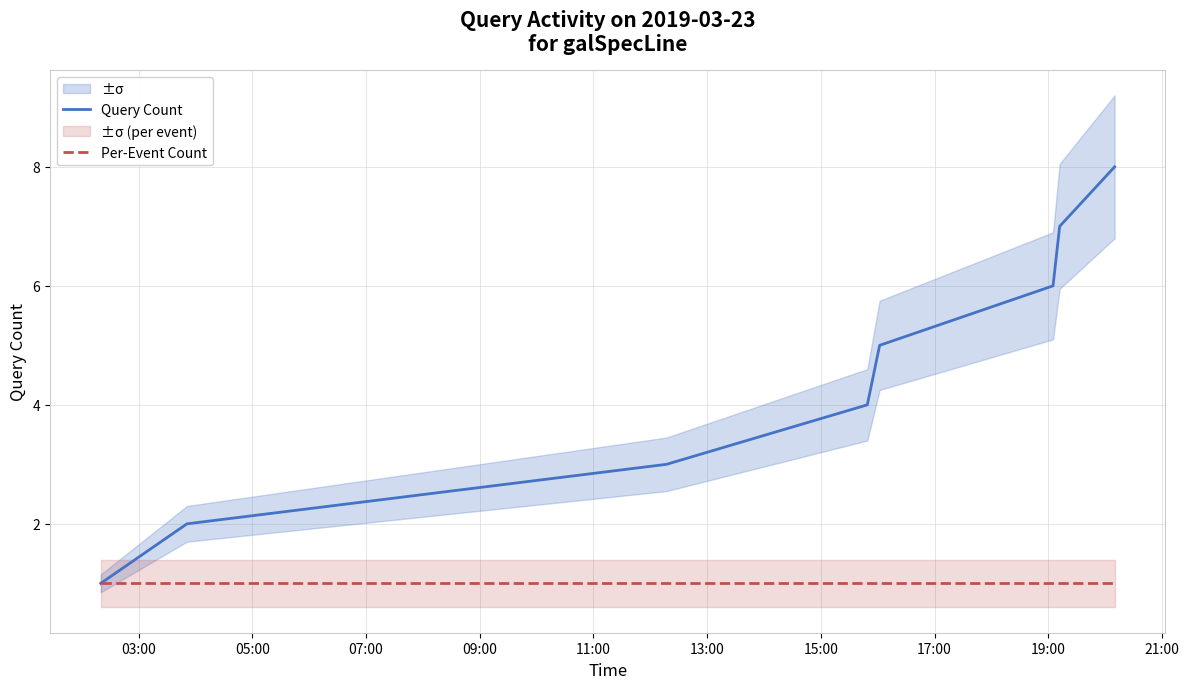

What are all the series names shown in the legend?

Query Count, Per-Event Count